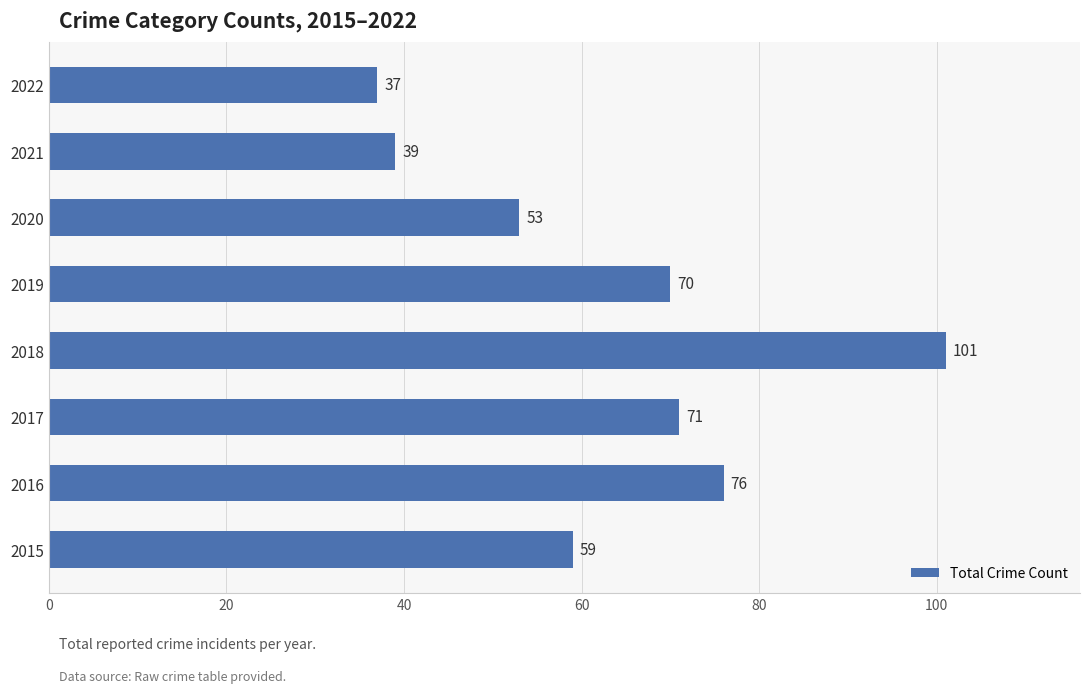

List the labels in order of value, largest first.

2018, 2016, 2017, 2019, 2015, 2020, 2021, 2022